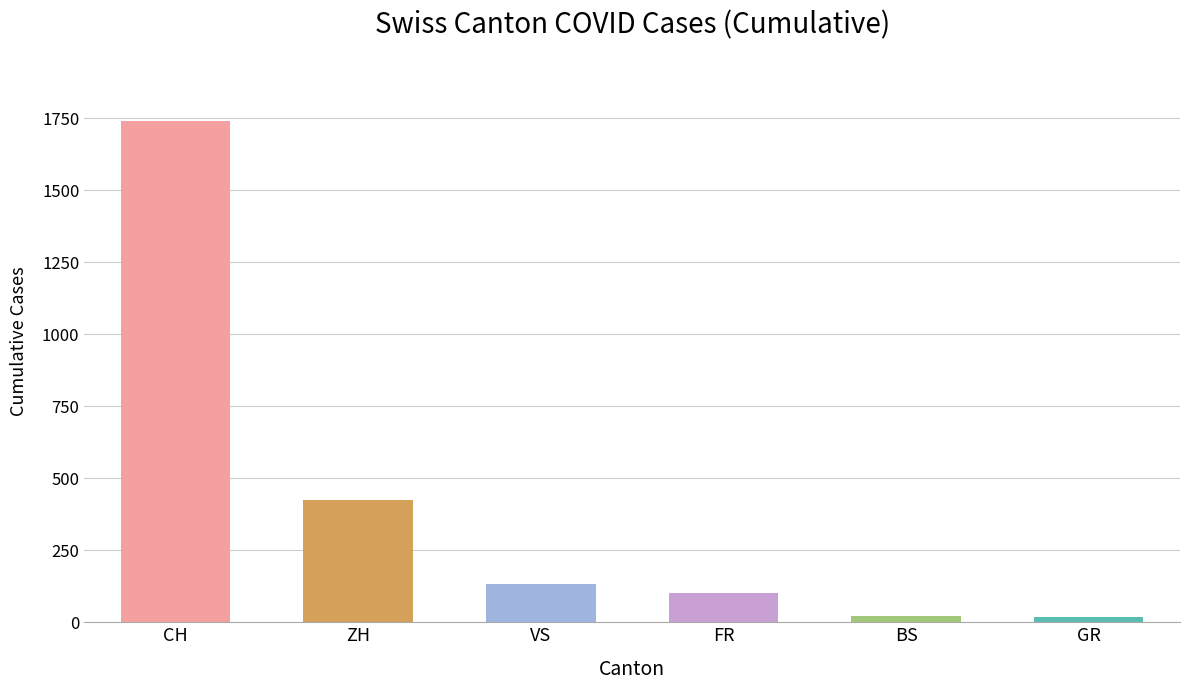

True or false: the data shows 100 at FR.

True